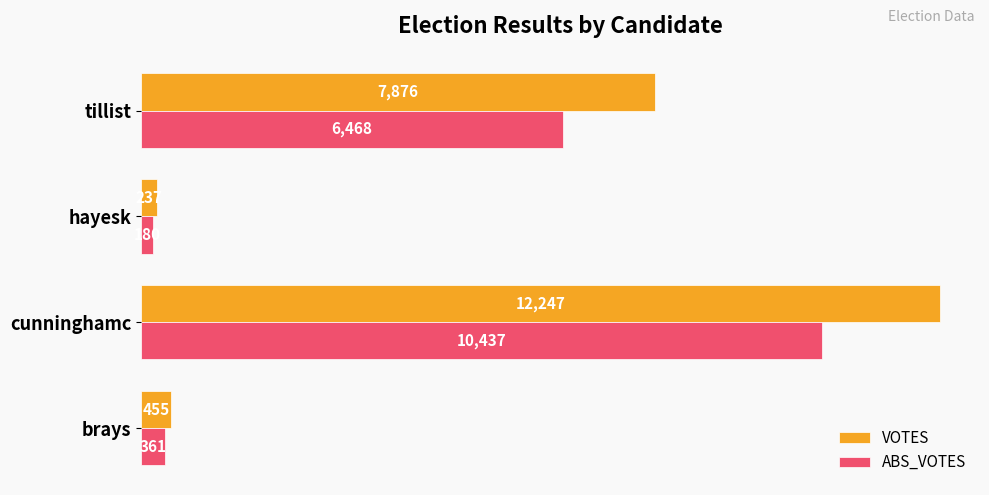

How many categories are shown in the chart?

4